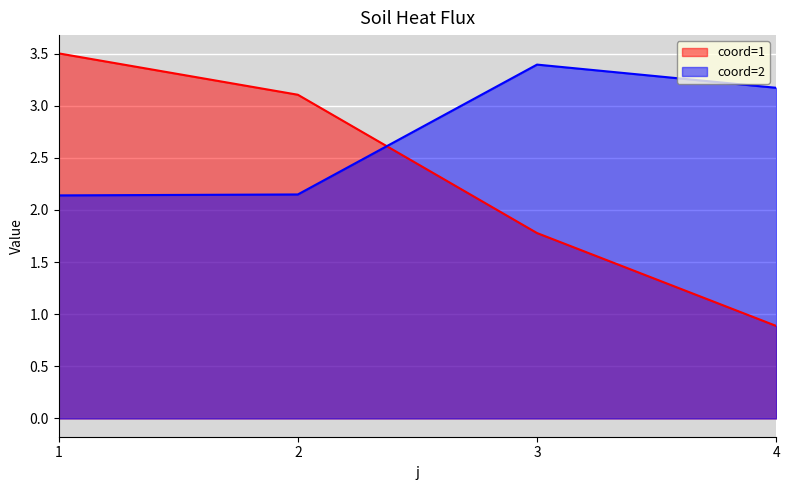

Which series ends up on top after the final intersection of coord=2 and coord=1?

coord=2